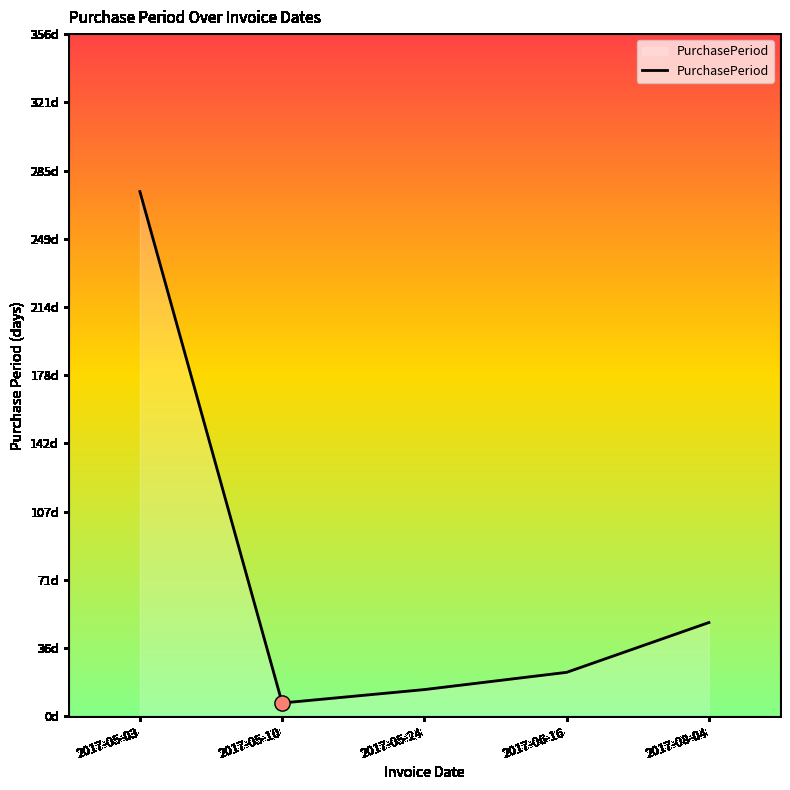

Which has a higher value, 2017-05-10 or 2017-05-24?

2017-05-24